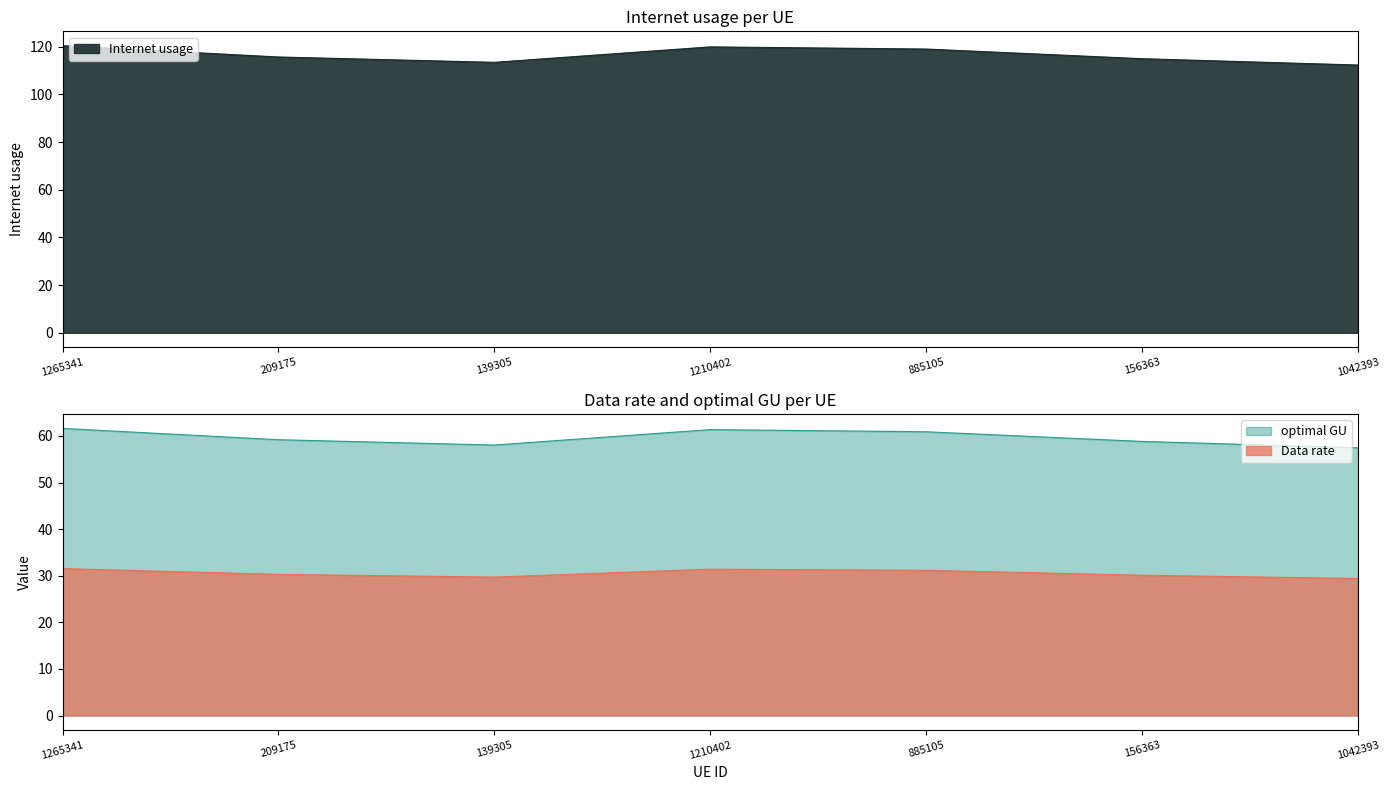

Does the chart have visible grid lines?

No